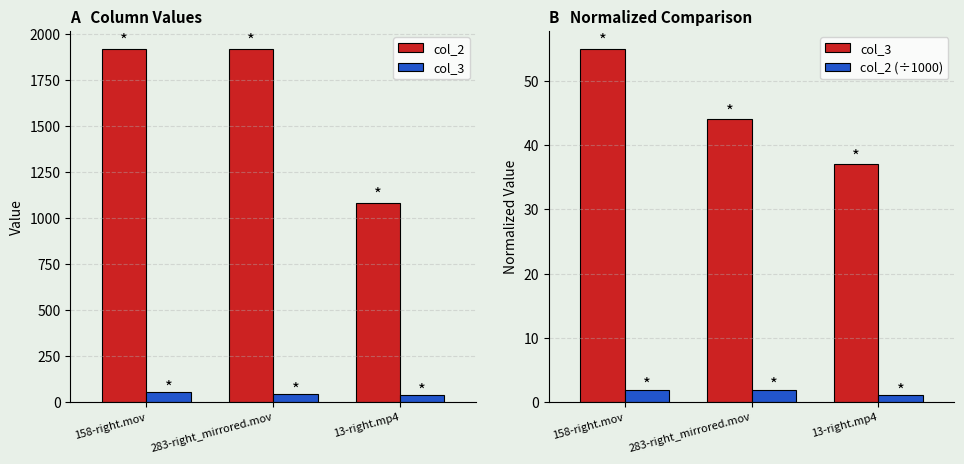

The col_2 (÷1000) series shows 0.9 at 283-right_mirrored.mov. True or false?

False